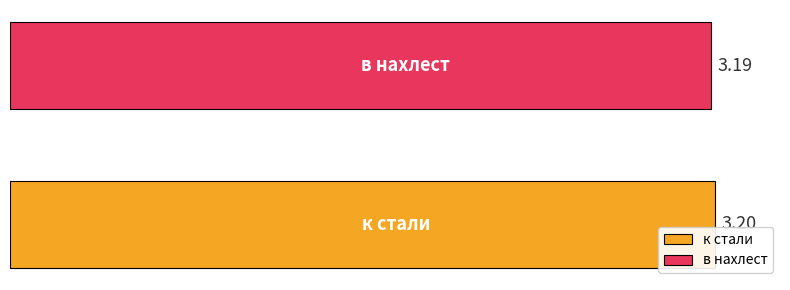

Which series has the largest range (max minus min)?

к стали